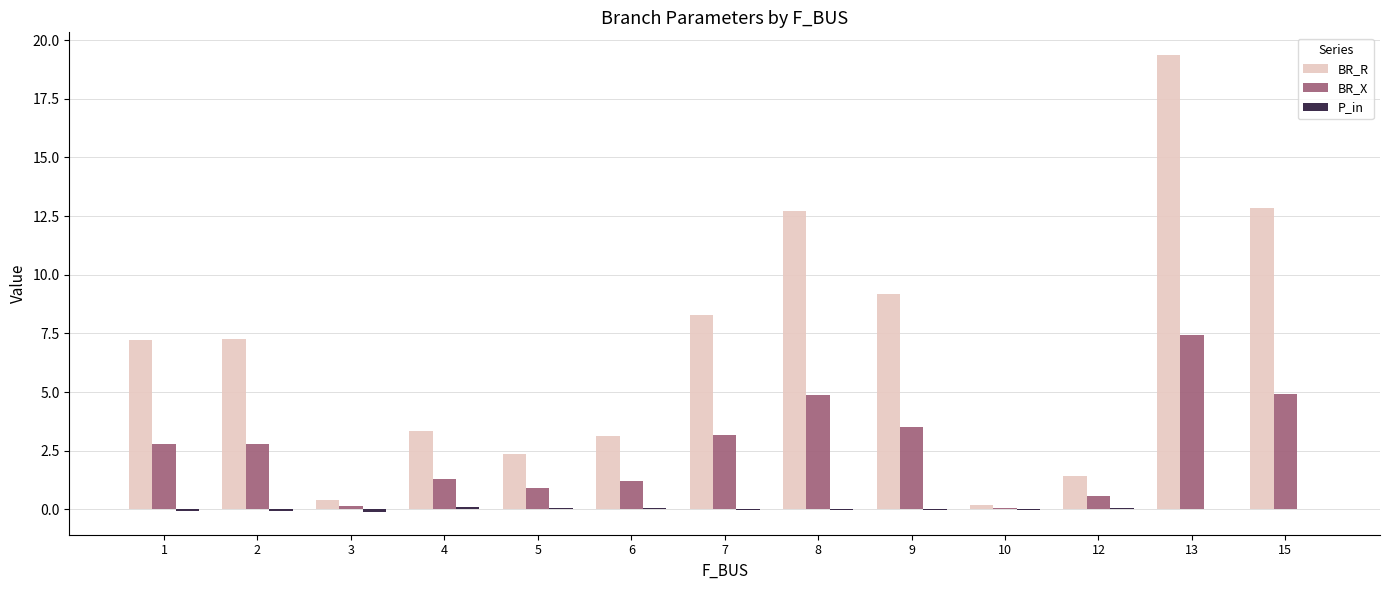

What is the difference between the BR_X values at 13 and 9?

3.9